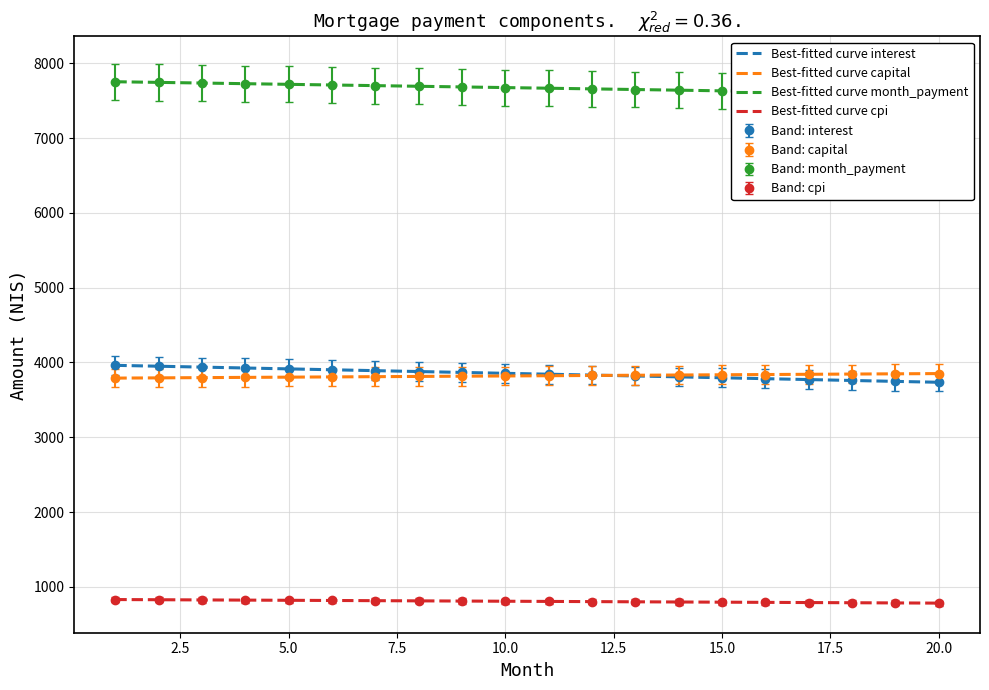

The value of Band: capital at 5.0 is 3803.7. True or false?

True